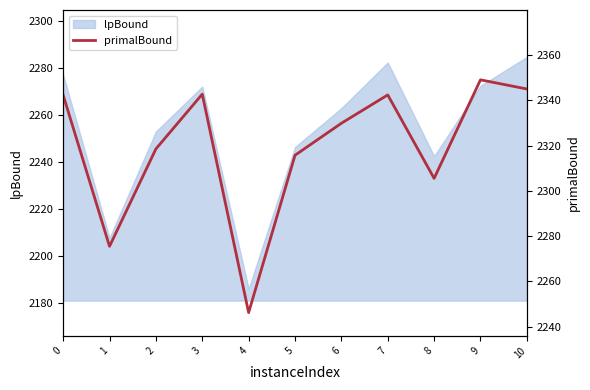

How many lines are shown in the chart?

1